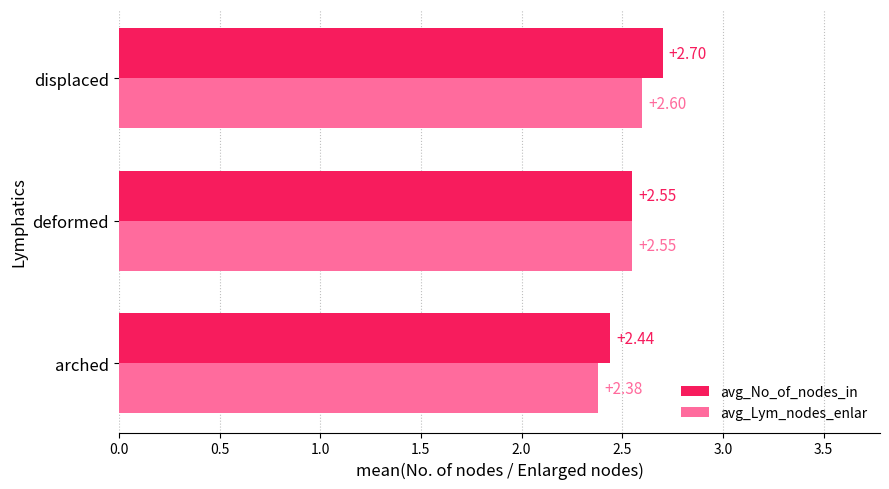

What is the sum of the avg_Lym_nodes_enlar values at deformed and arched?

4.9